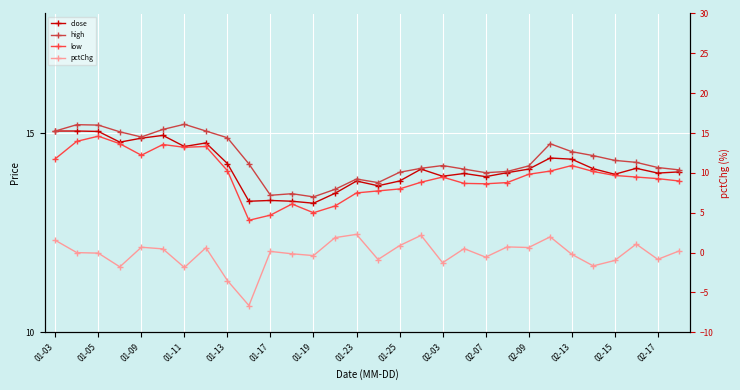

At which label does high first exceed 14?

01-03